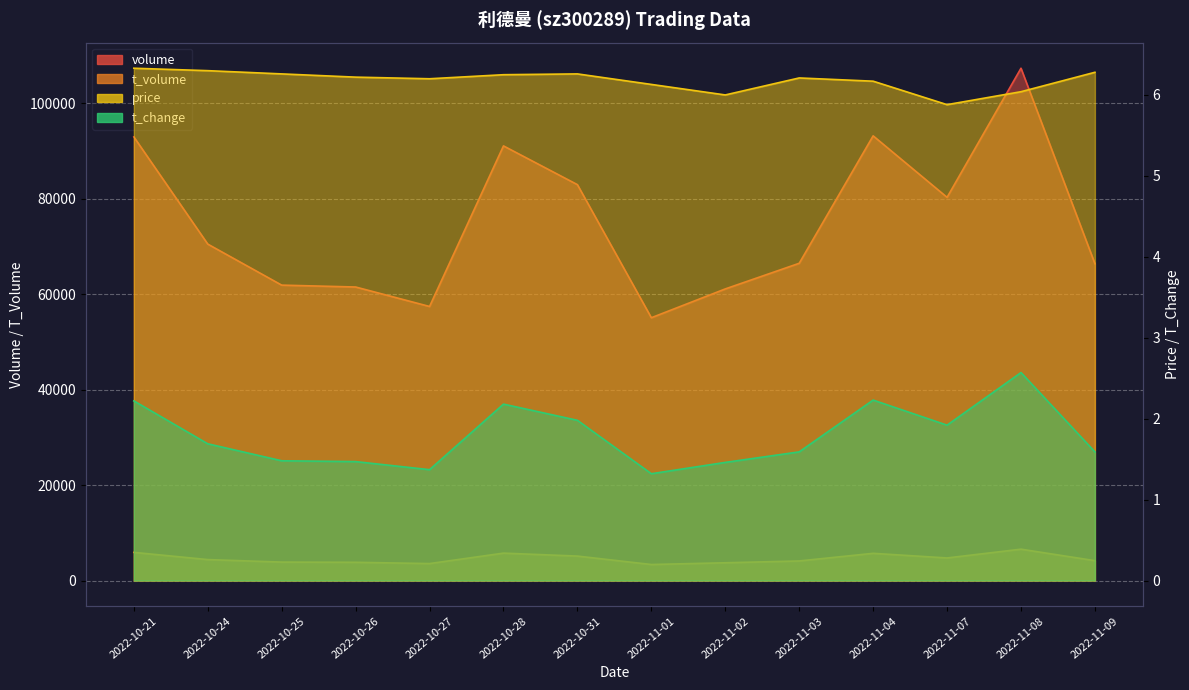

True or false: volume and t_change cross at least once.

False